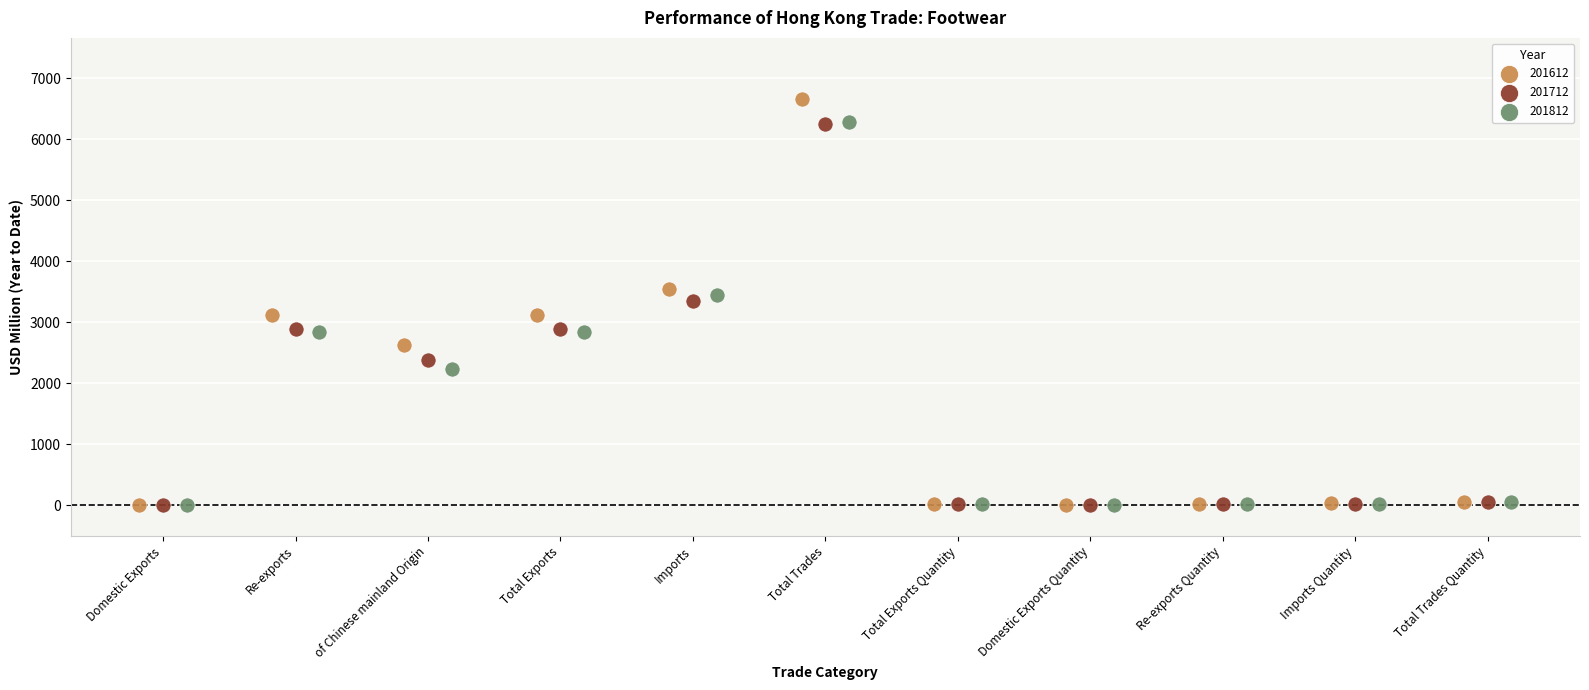

Which series has the widest spread of Y values?

201612